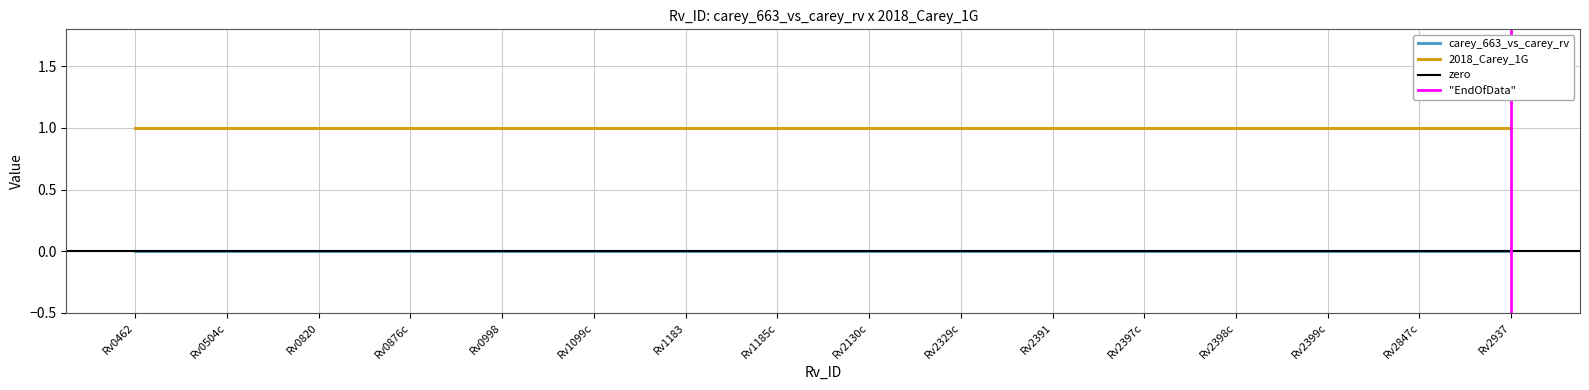

What is the spread (max minus min) of values at Rv2937?

1